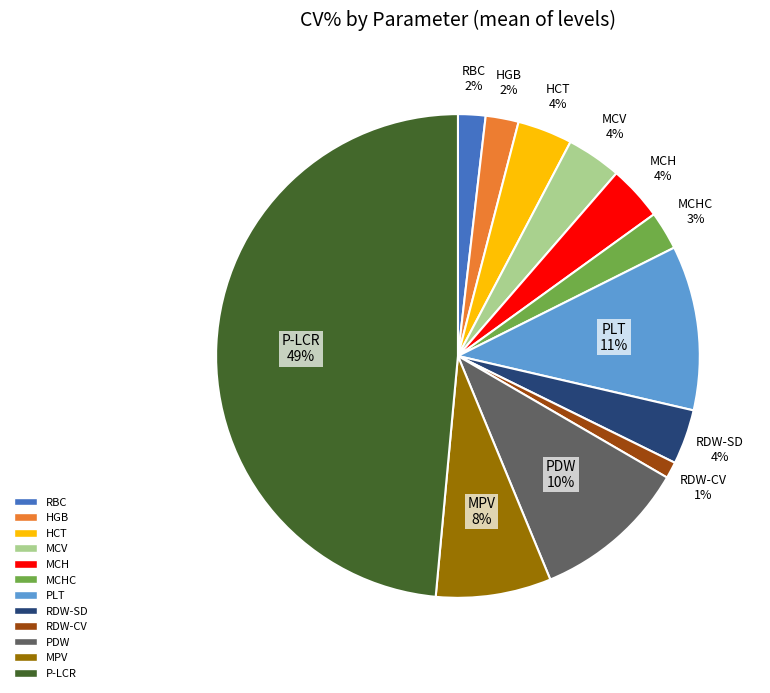

Is there a majority slice in this chart?

No